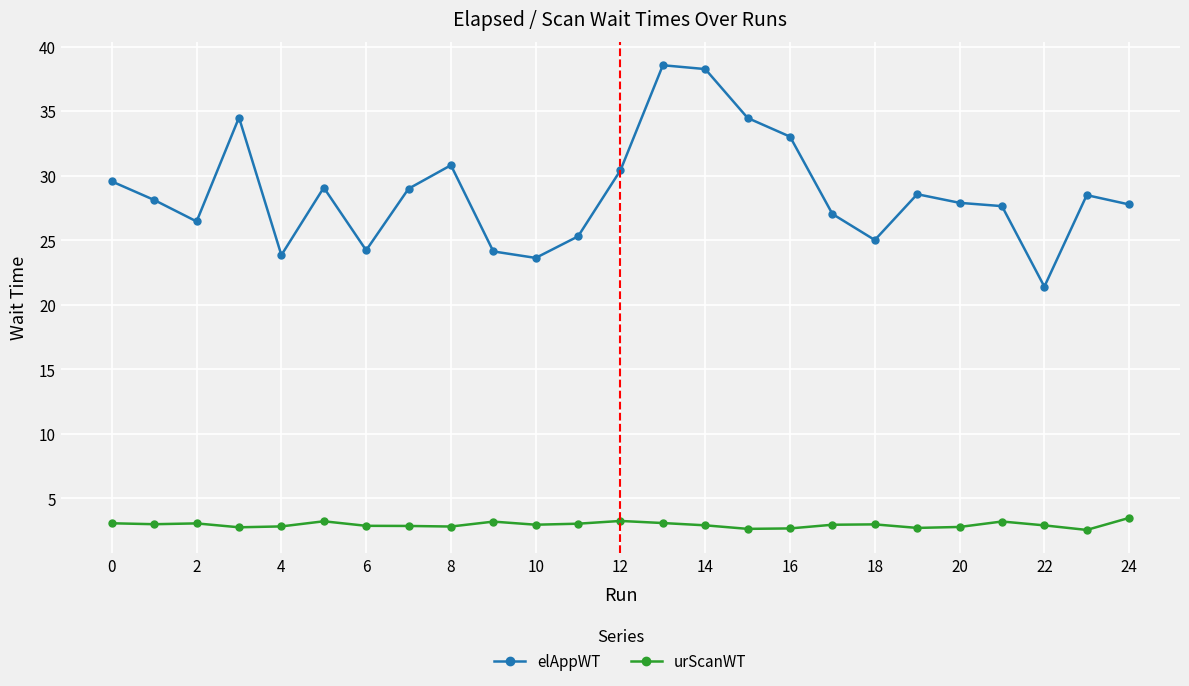

In urScanWT, how many points are lower than both neighbors (excluding endpoints)?

7